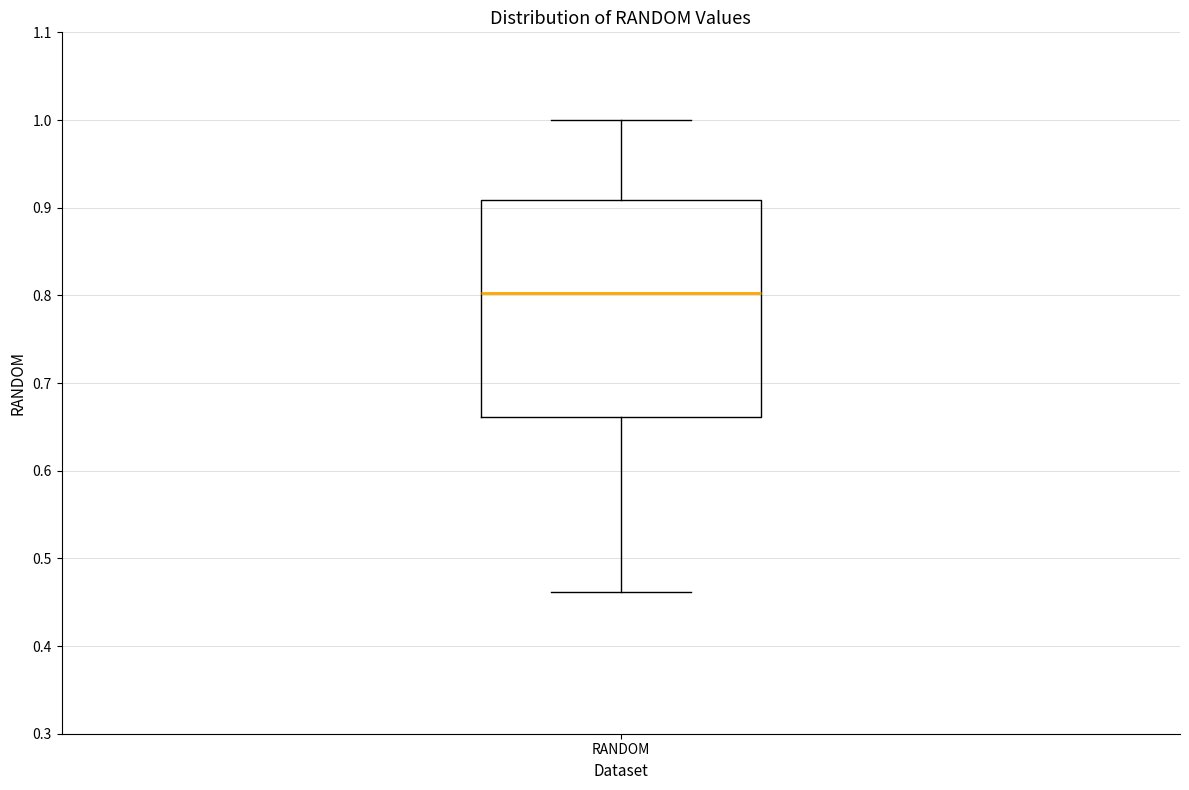

Transcribe this box plot: give where the median line is, the range the box spans, and where the two whiskers end, as read against the y-axis. The values are not printed on the chart, so give them approximately, as read against the axis.

median 0.80, box 0.66 to 0.91, whiskers 0.46 to 1.00